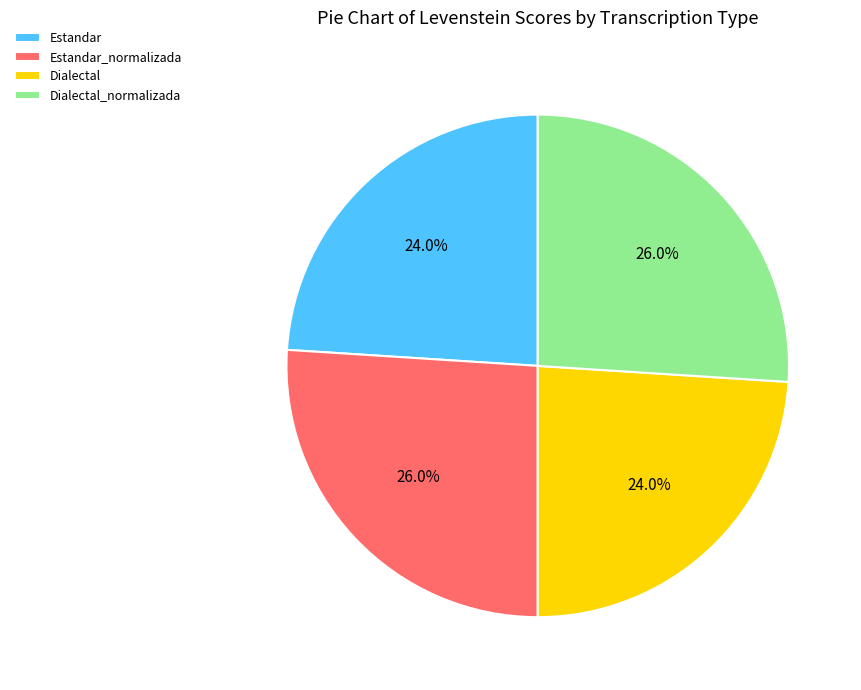

Is there any slice that represents more than half of the pie?

No